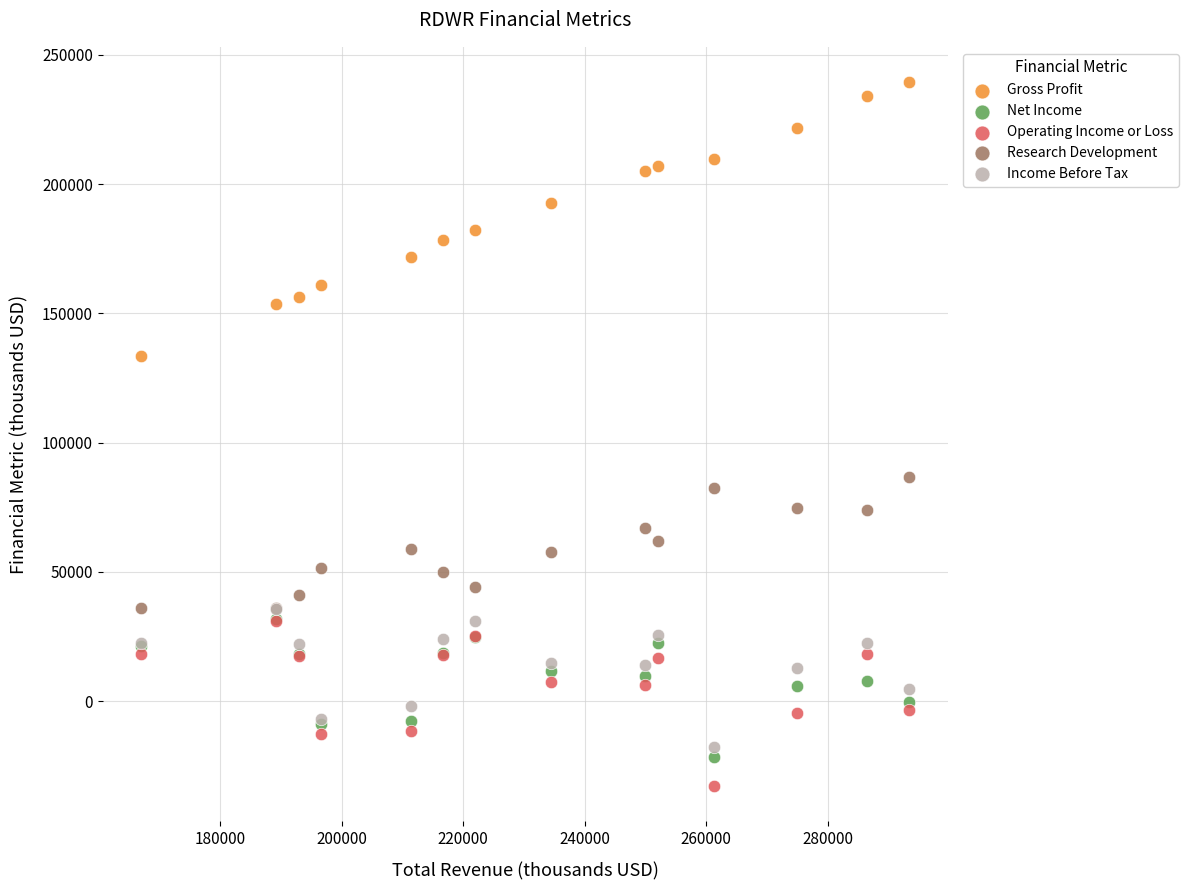

Across all series, what Y value is closest to 103350?

86600